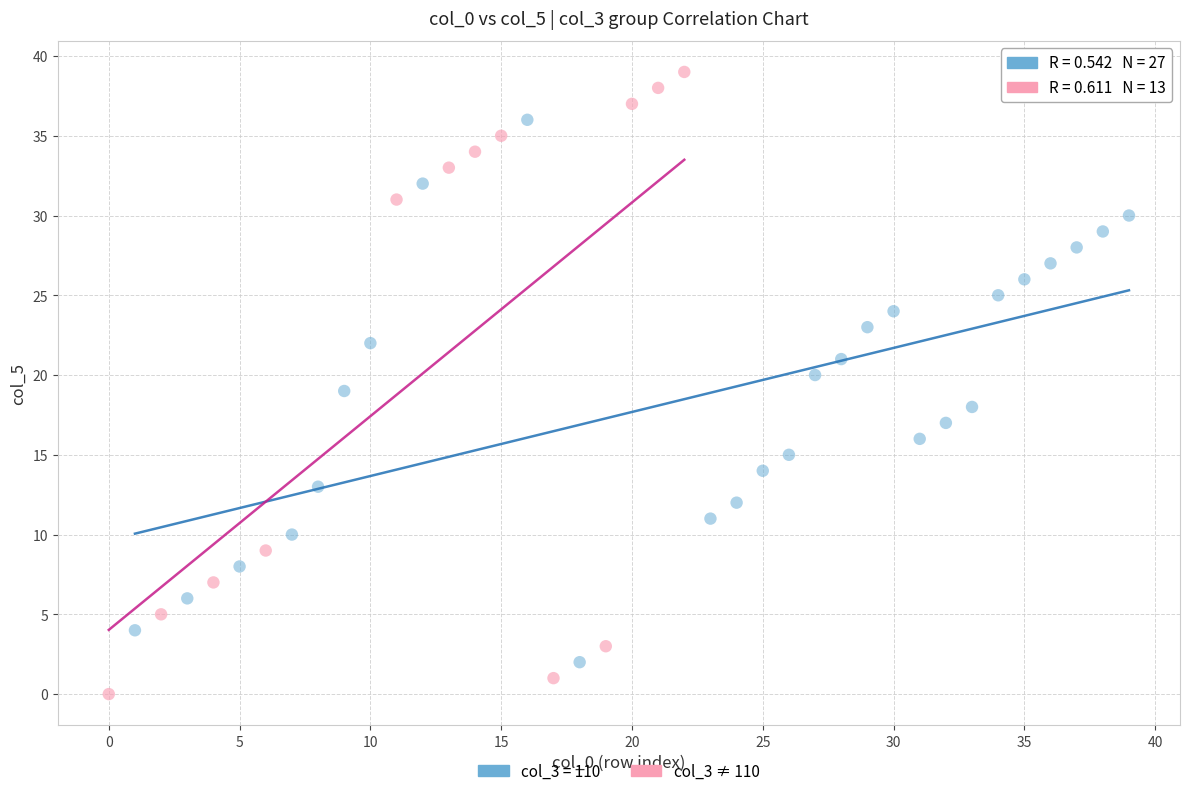

Which series has the largest Y range (max minus min)?

col_3 ≠ 110